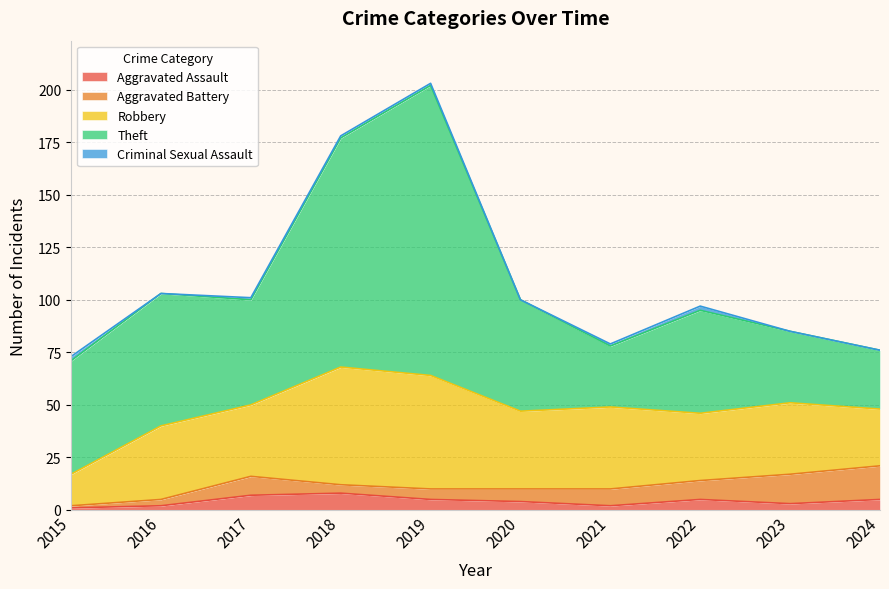

What is the approximate value of Aggravated Assault at 2016?

2